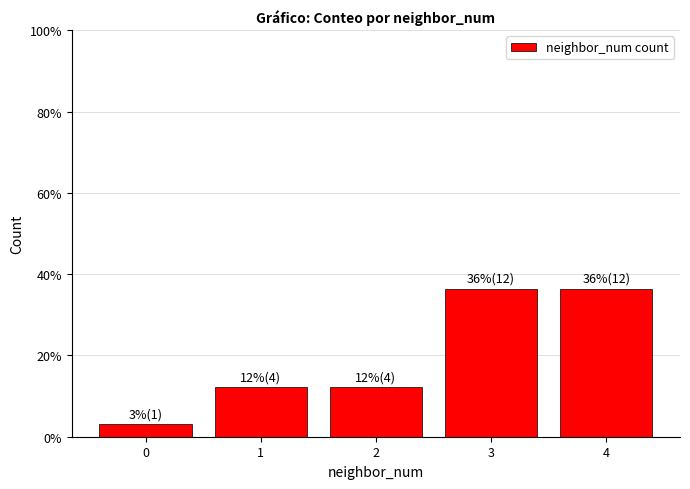

What is the smallest value displayed?

3.0